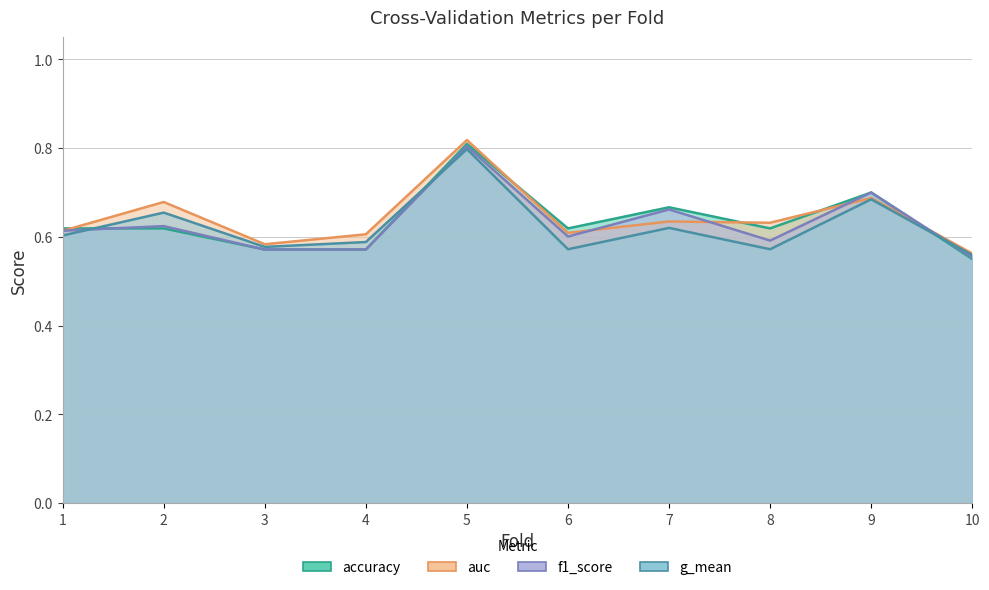

Count the f1_score values in the range 0 to 1.

10